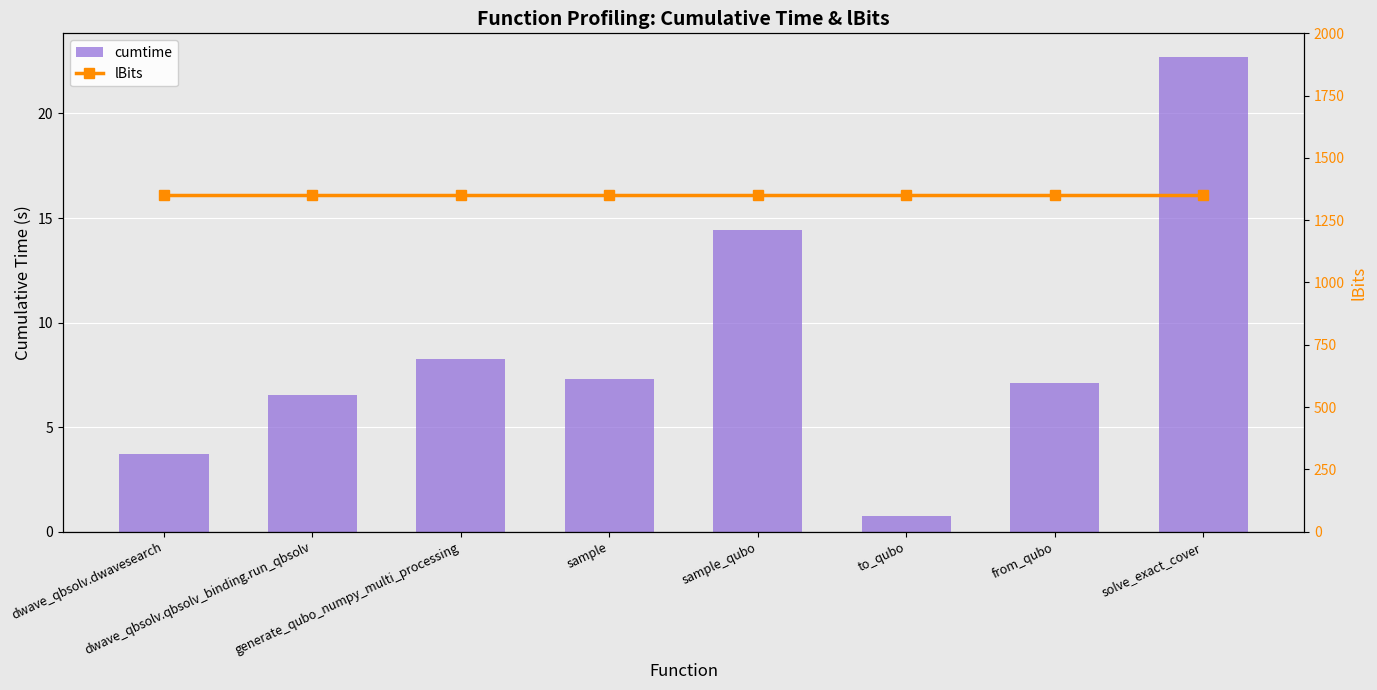

The lBits series shows 2364.6 at generate_qubo_numpy_multi_processing. True or false?

False